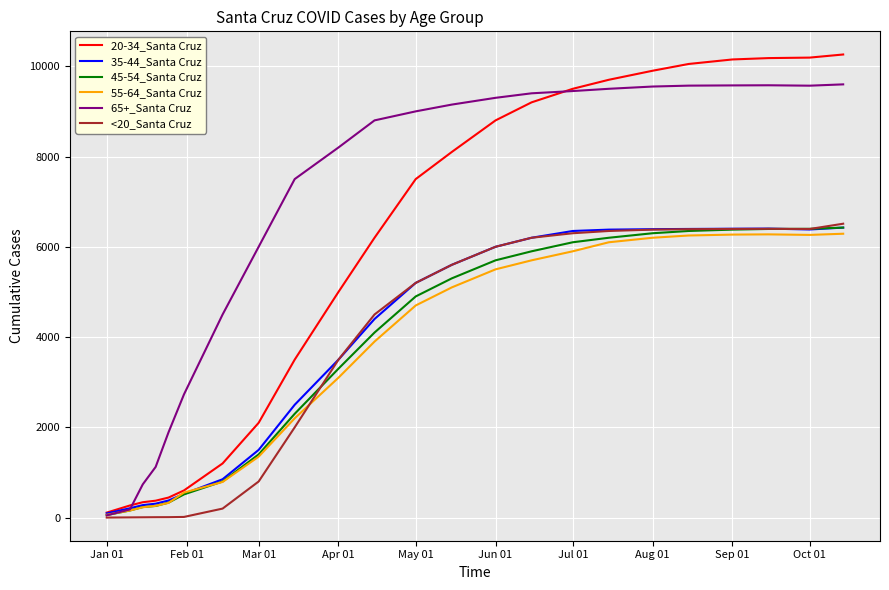

What are all the series names shown in the legend?

20-34_Santa Cruz, 35-44_Santa Cruz, 45-54_Santa Cruz, 55-64_Santa Cruz, 65+_Santa Cruz, <20_Santa Cruz